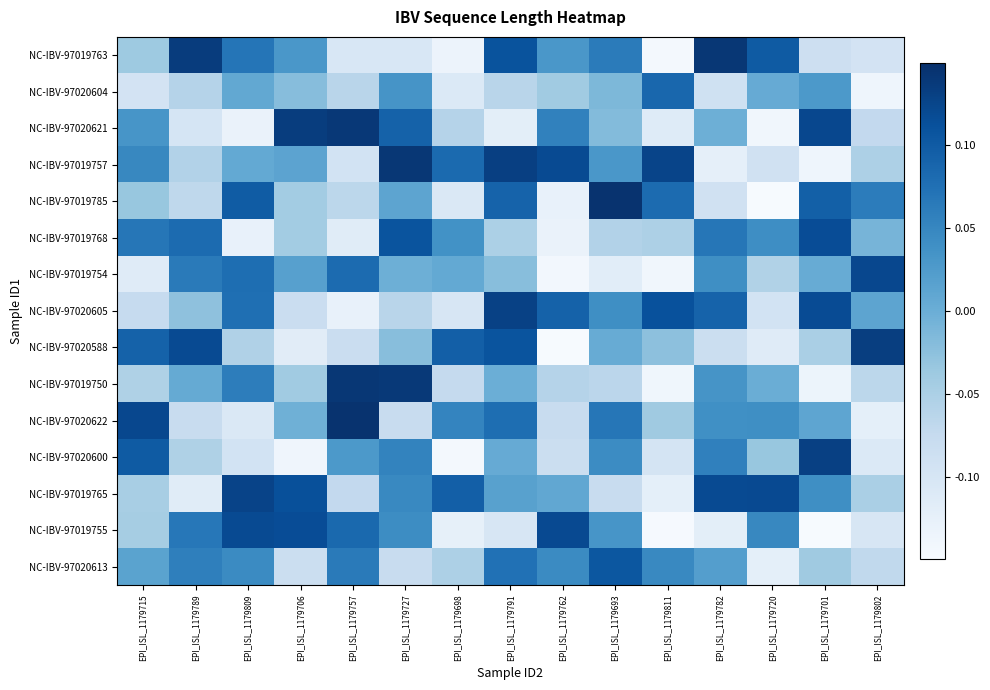

Reading left to right, list all the values displayed in this chart.

NC-IBV-97019763: EPI_ISL_1179715=-0.0	EPI_ISL_1179789=0.1	EPI_ISL_1179809=0.1	EPI_ISL_1179706=0.0	EPI_ISL_1179757=-0.1	EPI_ISL_1179727=-0.1	EPI_ISL_1179698=-0.1	EPI_ISL_1179791=0.1	EPI_ISL_1179762=0.0	EPI_ISL_1179693=0.1	EPI_ISL_1179811=-0.1	EPI_ISL_1179782=0.1	EPI_ISL_1179720=0.1	EPI_ISL_1179701=-0.1	EPI_ISL_1179802=-0.1
NC-IBV-97020604: EPI_ISL_1179715=-0.1	EPI_ISL_1179789=-0.1	EPI_ISL_1179809=0.0	EPI_ISL_1179706=-0.0	EPI_ISL_1179757=-0.1	EPI_ISL_1179727=0.0	EPI_ISL_1179698=-0.1	EPI_ISL_1179791=-0.1	EPI_ISL_1179762=-0.0	EPI_ISL_1179693=-0.0	EPI_ISL_1179811=0.1	EPI_ISL_1179782=-0.1	EPI_ISL_1179720=0.0	EPI_ISL_1179701=0.0	EPI_ISL_1179802=-0.1
NC-IBV-97020621: EPI_ISL_1179715=0.0	EPI_ISL_1179789=-0.1	EPI_ISL_1179809=-0.1	EPI_ISL_1179706=0.1	EPI_ISL_1179757=0.1	EPI_ISL_1179727=0.1	EPI_ISL_1179698=-0.1	EPI_ISL_1179791=-0.1	EPI_ISL_1179762=0.1	EPI_ISL_1179693=-0.0	EPI_ISL_1179811=-0.1	EPI_ISL_1179782=-0.0	EPI_ISL_1179720=-0.1	EPI_ISL_1179701=0.1	EPI_ISL_1179802=-0.1
NC-IBV-97019757: EPI_ISL_1179715=0.0	EPI_ISL_1179789=-0.1	EPI_ISL_1179809=0.0	EPI_ISL_1179706=0.0	EPI_ISL_1179757=-0.1	EPI_ISL_1179727=0.1	EPI_ISL_1179698=0.1	EPI_ISL_1179791=0.1	EPI_ISL_1179762=0.1	EPI_ISL_1179693=0.0	EPI_ISL_1179811=0.1	EPI_ISL_1179782=-0.1	EPI_ISL_1179720=-0.1	EPI_ISL_1179701=-0.1	EPI_ISL_1179802=-0.1
NC-IBV-97019785: EPI_ISL_1179715=-0.0	EPI_ISL_1179789=-0.1	EPI_ISL_1179809=0.1	EPI_ISL_1179706=-0.0	EPI_ISL_1179757=-0.1	EPI_ISL_1179727=0.0	EPI_ISL_1179698=-0.1	EPI_ISL_1179791=0.1	EPI_ISL_1179762=-0.1	EPI_ISL_1179693=0.1	EPI_ISL_1179811=0.1	EPI_ISL_1179782=-0.1	EPI_ISL_1179720=-0.1	EPI_ISL_1179701=0.1	EPI_ISL_1179802=0.1
NC-IBV-97019768: EPI_ISL_1179715=0.1	EPI_ISL_1179789=0.1	EPI_ISL_1179809=-0.1	EPI_ISL_1179706=-0.0	EPI_ISL_1179757=-0.1	EPI_ISL_1179727=0.1	EPI_ISL_1179698=0.0	EPI_ISL_1179791=-0.1	EPI_ISL_1179762=-0.1	EPI_ISL_1179693=-0.1	EPI_ISL_1179811=-0.1	EPI_ISL_1179782=0.1	EPI_ISL_1179720=0.0	EPI_ISL_1179701=0.1	EPI_ISL_1179802=-0.0
NC-IBV-97019754: EPI_ISL_1179715=-0.1	EPI_ISL_1179789=0.1	EPI_ISL_1179809=0.1	EPI_ISL_1179706=0.0	EPI_ISL_1179757=0.1	EPI_ISL_1179727=-0.0	EPI_ISL_1179698=0.0	EPI_ISL_1179791=-0.0	EPI_ISL_1179762=-0.1	EPI_ISL_1179693=-0.1	EPI_ISL_1179811=-0.1	EPI_ISL_1179782=0.0	EPI_ISL_1179720=-0.1	EPI_ISL_1179701=0.0	EPI_ISL_1179802=0.1
NC-IBV-97020605: EPI_ISL_1179715=-0.1	EPI_ISL_1179789=-0.0	EPI_ISL_1179809=0.1	EPI_ISL_1179706=-0.1	EPI_ISL_1179757=-0.1	EPI_ISL_1179727=-0.1	EPI_ISL_1179698=-0.1	EPI_ISL_1179791=0.1	EPI_ISL_1179762=0.1	EPI_ISL_1179693=0.0	EPI_ISL_1179811=0.1	EPI_ISL_1179782=0.1	EPI_ISL_1179720=-0.1	EPI_ISL_1179701=0.1	EPI_ISL_1179802=0.0
NC-IBV-97020588: EPI_ISL_1179715=0.1	EPI_ISL_1179789=0.1	EPI_ISL_1179809=-0.1	EPI_ISL_1179706=-0.1	EPI_ISL_1179757=-0.1	EPI_ISL_1179727=-0.0	EPI_ISL_1179698=0.1	EPI_ISL_1179791=0.1	EPI_ISL_1179762=-0.1	EPI_ISL_1179693=0.0	EPI_ISL_1179811=-0.0	EPI_ISL_1179782=-0.1	EPI_ISL_1179720=-0.1	EPI_ISL_1179701=-0.0	EPI_ISL_1179802=0.1
NC-IBV-97019750: EPI_ISL_1179715=-0.1	EPI_ISL_1179789=0.0	EPI_ISL_1179809=0.1	EPI_ISL_1179706=-0.0	EPI_ISL_1179757=0.1	EPI_ISL_1179727=0.1	EPI_ISL_1179698=-0.1	EPI_ISL_1179791=-0.0	EPI_ISL_1179762=-0.1	EPI_ISL_1179693=-0.1	EPI_ISL_1179811=-0.1	EPI_ISL_1179782=0.0	EPI_ISL_1179720=0.0	EPI_ISL_1179701=-0.1	EPI_ISL_1179802=-0.1
NC-IBV-97020622: EPI_ISL_1179715=0.1	EPI_ISL_1179789=-0.1	EPI_ISL_1179809=-0.1	EPI_ISL_1179706=-0.0	EPI_ISL_1179757=0.1	EPI_ISL_1179727=-0.1	EPI_ISL_1179698=0.1	EPI_ISL_1179791=0.1	EPI_ISL_1179762=-0.1	EPI_ISL_1179693=0.1	EPI_ISL_1179811=-0.0	EPI_ISL_1179782=0.0	EPI_ISL_1179720=0.0	EPI_ISL_1179701=0.0	EPI_ISL_1179802=-0.1
NC-IBV-97020600: EPI_ISL_1179715=0.1	EPI_ISL_1179789=-0.1	EPI_ISL_1179809=-0.1	EPI_ISL_1179706=-0.1	EPI_ISL_1179757=0.0	EPI_ISL_1179727=0.1	EPI_ISL_1179698=-0.1	EPI_ISL_1179791=0.0	EPI_ISL_1179762=-0.1	EPI_ISL_1179693=0.0	EPI_ISL_1179811=-0.1	EPI_ISL_1179782=0.1	EPI_ISL_1179720=-0.0	EPI_ISL_1179701=0.1	EPI_ISL_1179802=-0.1
NC-IBV-97019765: EPI_ISL_1179715=-0.0	EPI_ISL_1179789=-0.1	EPI_ISL_1179809=0.1	EPI_ISL_1179706=0.1	EPI_ISL_1179757=-0.1	EPI_ISL_1179727=0.0	EPI_ISL_1179698=0.1	EPI_ISL_1179791=0.0	EPI_ISL_1179762=0.0	EPI_ISL_1179693=-0.1	EPI_ISL_1179811=-0.1	EPI_ISL_1179782=0.1	EPI_ISL_1179720=0.1	EPI_ISL_1179701=0.0	EPI_ISL_1179802=-0.0
NC-IBV-97019755: EPI_ISL_1179715=-0.0	EPI_ISL_1179789=0.1	EPI_ISL_1179809=0.1	EPI_ISL_1179706=0.1	EPI_ISL_1179757=0.1	EPI_ISL_1179727=0.0	EPI_ISL_1179698=-0.1	EPI_ISL_1179791=-0.1	EPI_ISL_1179762=0.1	EPI_ISL_1179693=0.0	EPI_ISL_1179811=-0.1	EPI_ISL_1179782=-0.1	EPI_ISL_1179720=0.0	EPI_ISL_1179701=-0.1	EPI_ISL_1179802=-0.1
NC-IBV-97020613: EPI_ISL_1179715=0.0	EPI_ISL_1179789=0.1	EPI_ISL_1179809=0.0	EPI_ISL_1179706=-0.1	EPI_ISL_1179757=0.1	EPI_ISL_1179727=-0.1	EPI_ISL_1179698=-0.1	EPI_ISL_1179791=0.1	EPI_ISL_1179762=0.0	EPI_ISL_1179693=0.1	EPI_ISL_1179811=0.0	EPI_ISL_1179782=0.0	EPI_ISL_1179720=-0.1	EPI_ISL_1179701=-0.0	EPI_ISL_1179802=-0.1